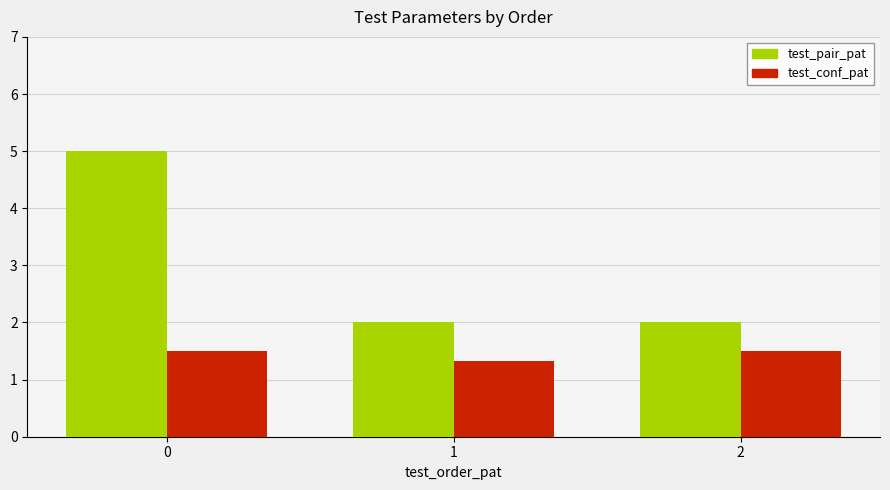

List the series in order of their peak value, lowest first.

test_conf_pat, test_pair_pat